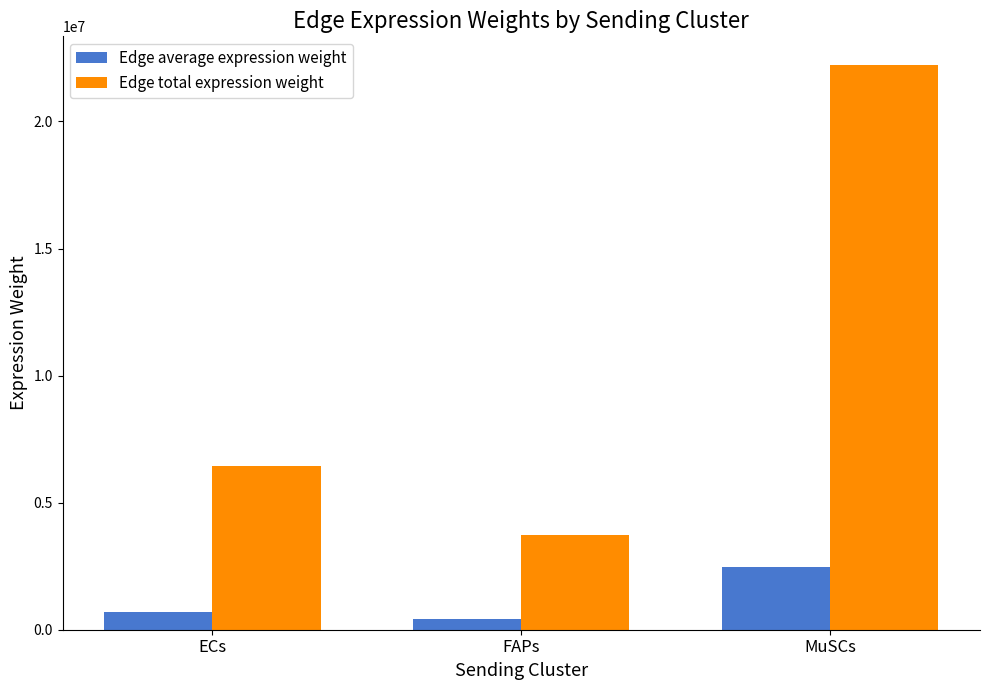

Which series has the largest total across all categories?

Edge total expression weight